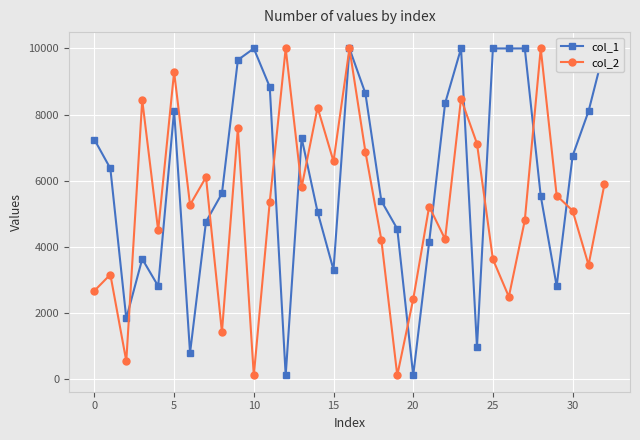

The col_1 series shows 14101.9 at 32. True or false?

False